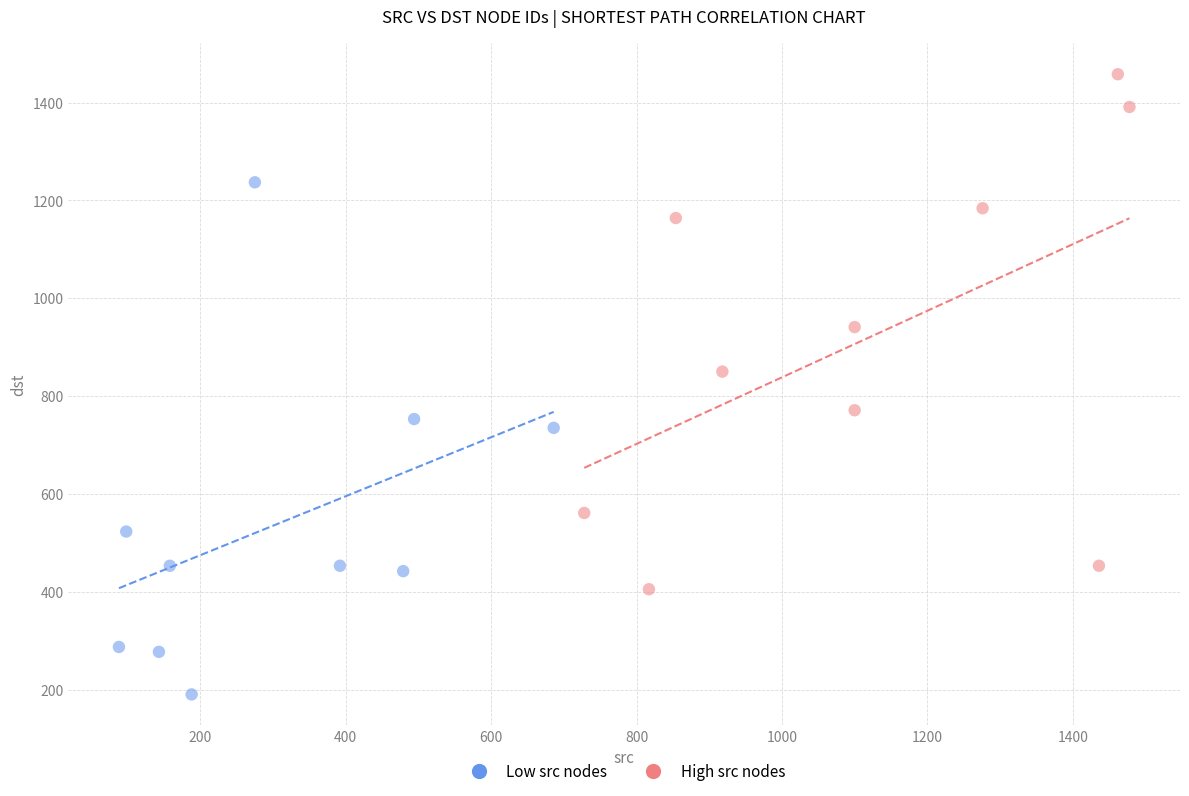

Which series reaches the minimum Y coordinate?

Low src nodes